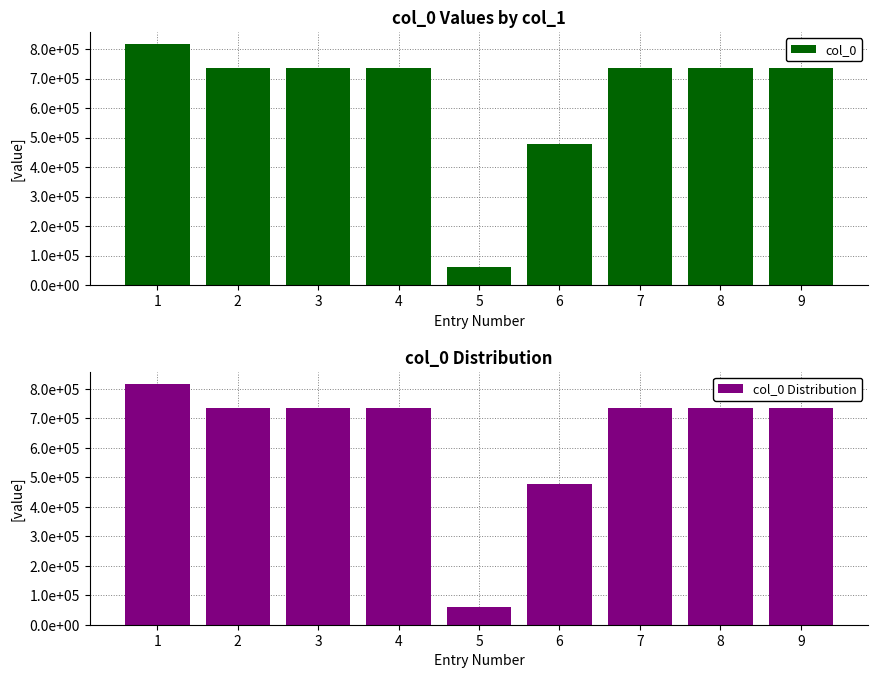

Does the chart contain stacked bars?

No